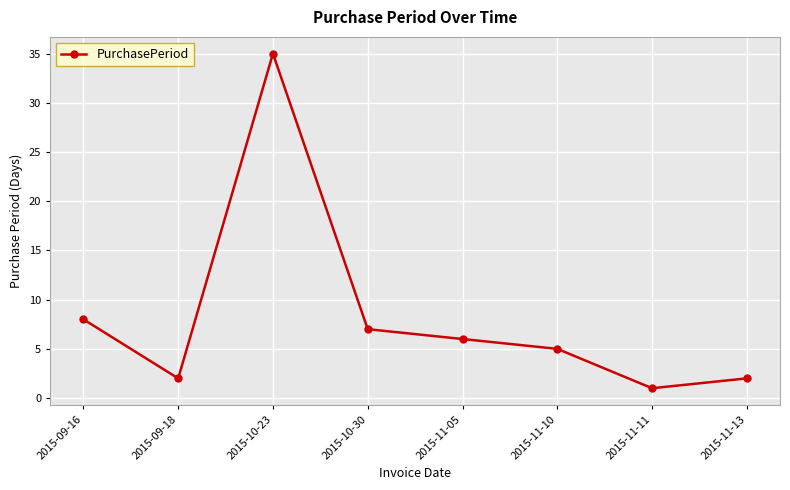

True or false: the data shows 1 at 2015-11-11.

True